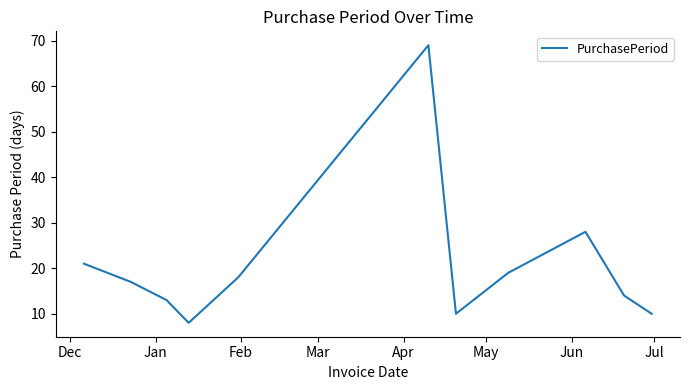

How many values are below 17?

5